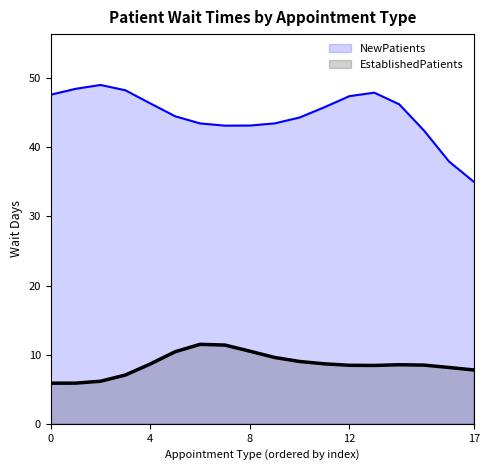

True or false: EstablishedPatients and NewPatients cross at least once.

False